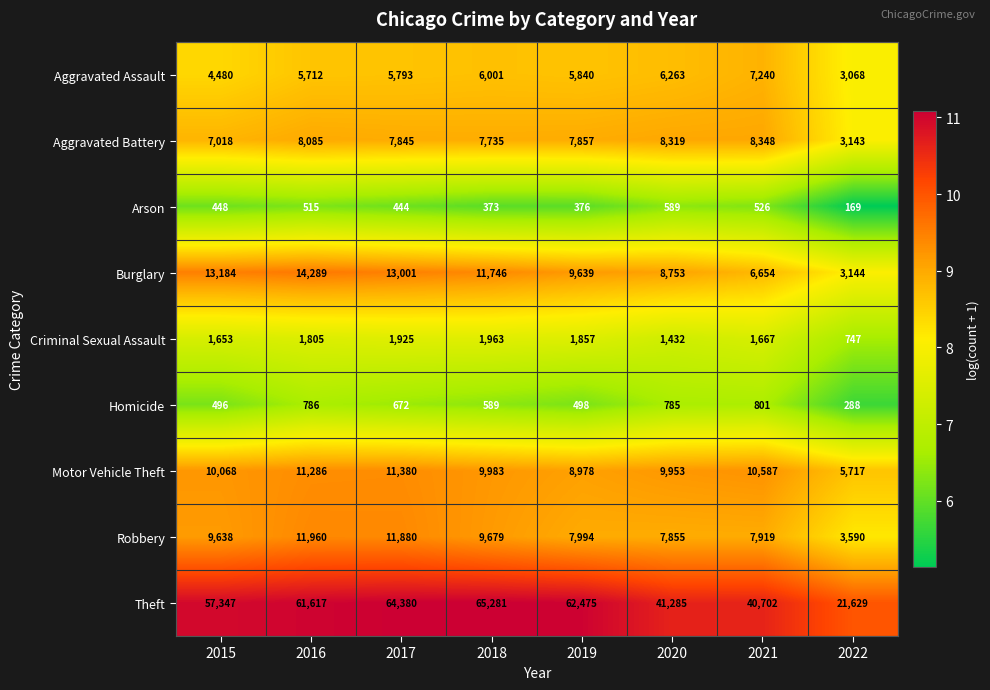

Count the number of categories in the chart.

8